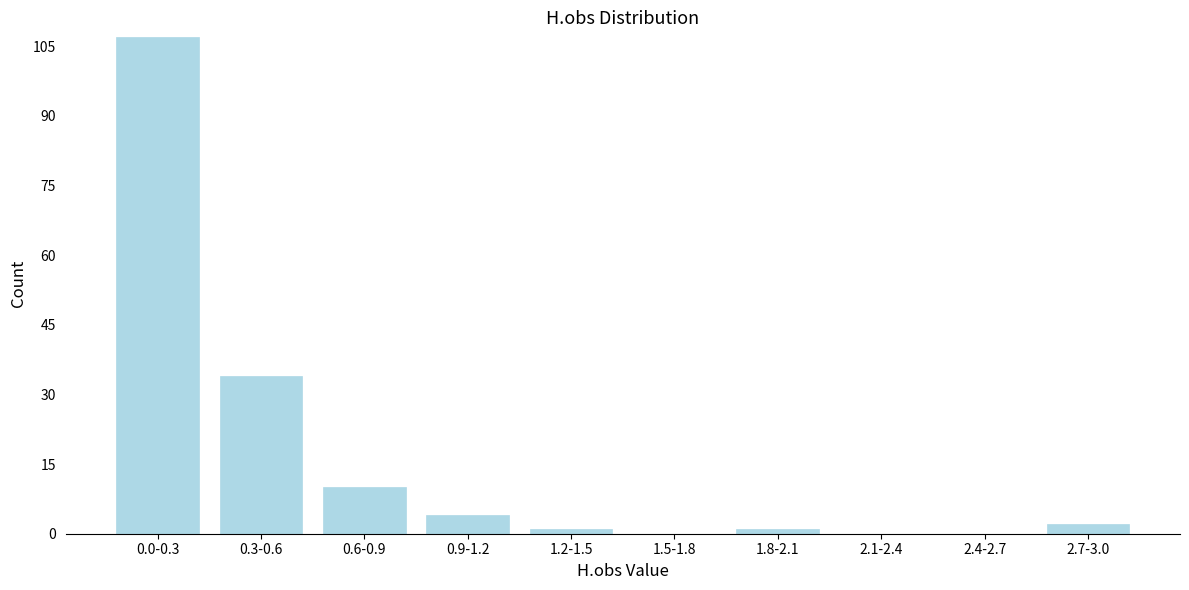

Reading right to left, list all the values displayed in this chart.

2.7-3.0=2	2.4-2.7=0	2.1-2.4=0	1.8-2.1=1	1.5-1.8=0	1.2-1.5=1	0.9-1.2=4	0.6-0.9=10	0.3-0.6=34	0.0-0.3=107